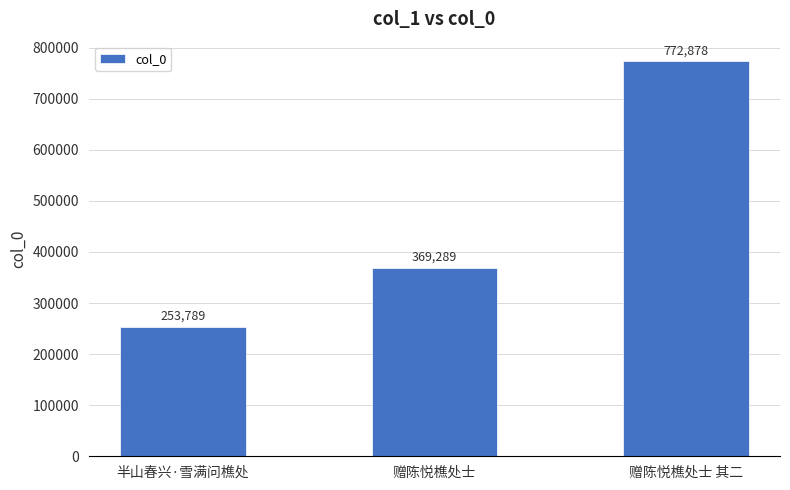

Reading left to right, what are all the values shown in this chart?

半山春兴·雪满问樵处=253789	赠陈悦樵处士=369289	赠陈悦樵处士 其二=772878